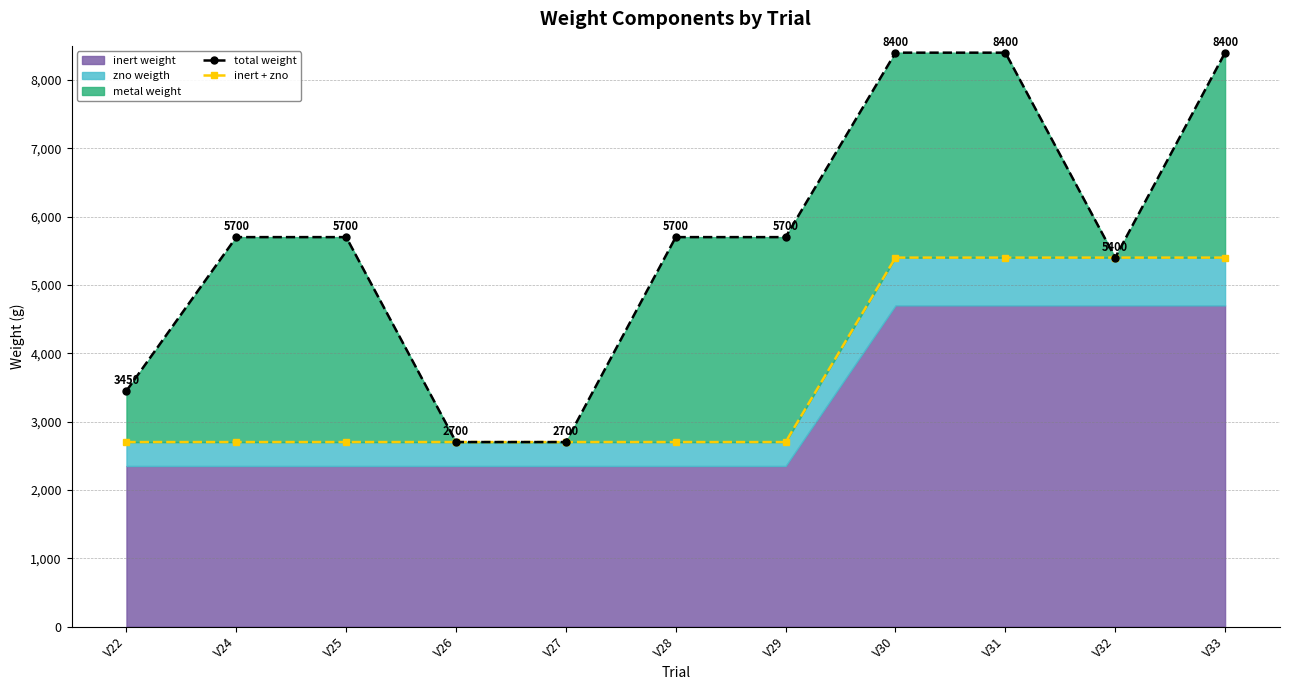

True or false: total weight and inert + zno intersect in this chart.

False